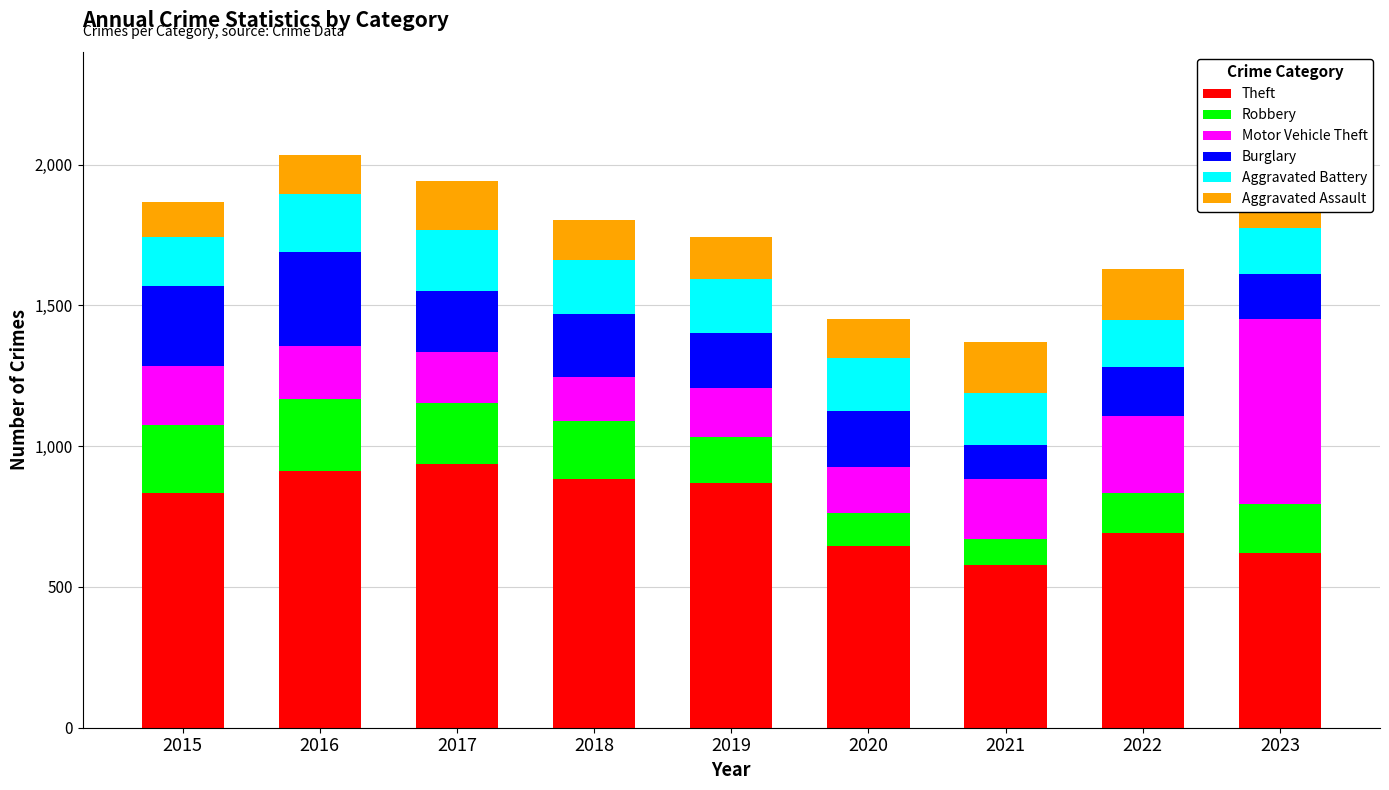

The value of Theft at 2018 is 885. True or false?

True